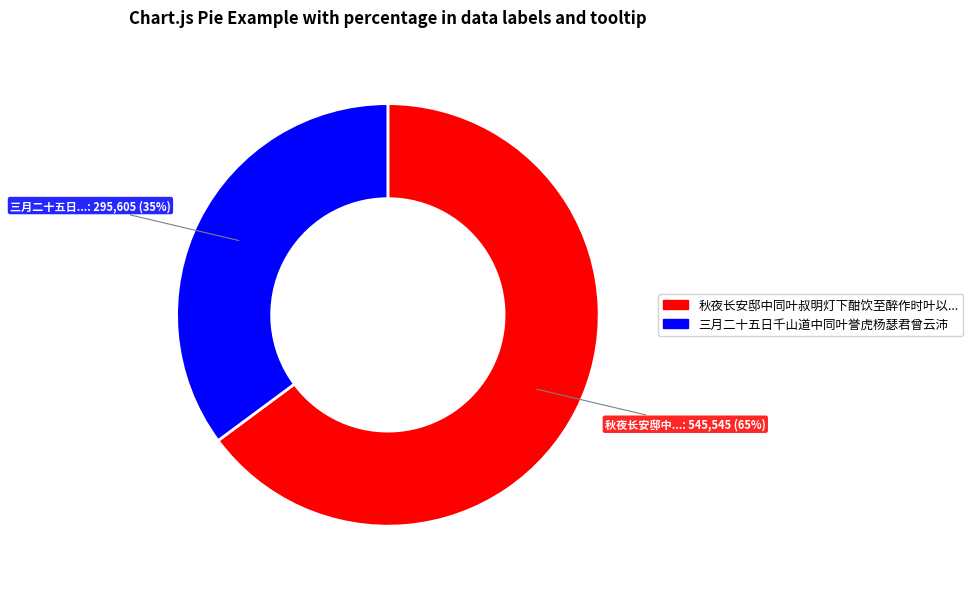

To the nearest percent, what is the average slice percentage?

50%